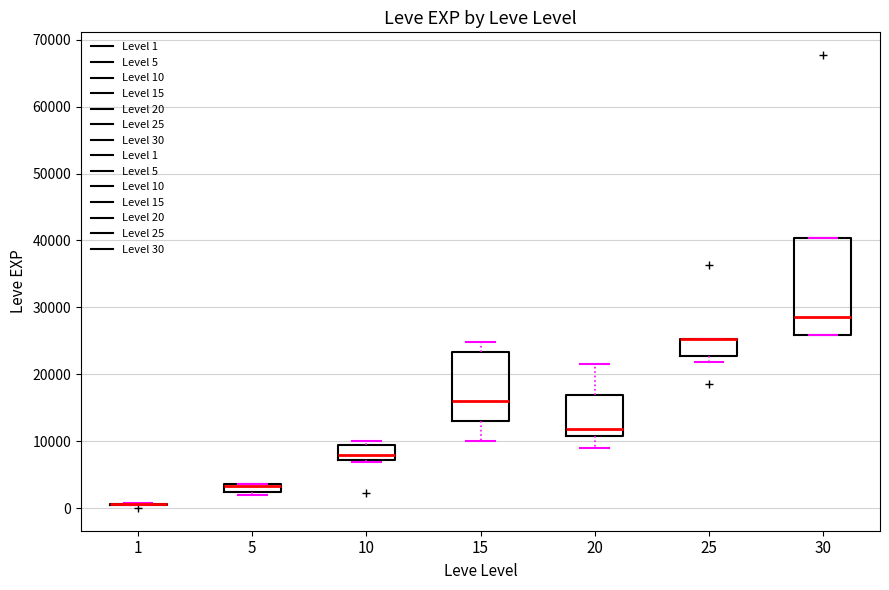

Which box is the tallest, from its lower edge to its upper edge?

30